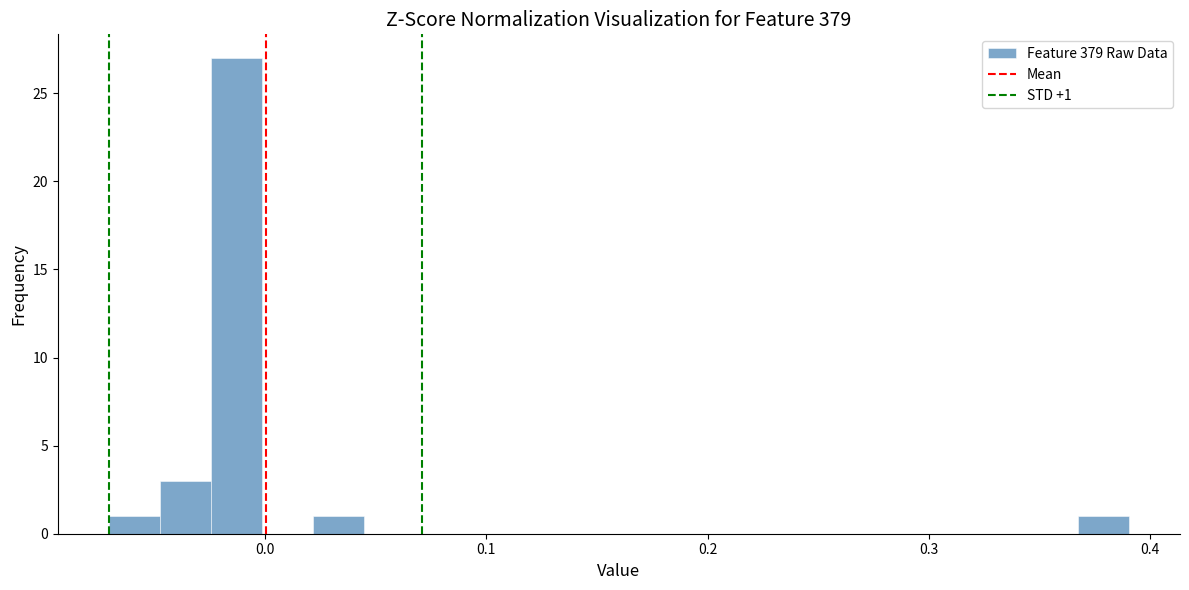

Around what value on the x-axis is the tallest bar? Give the approximate position of its centre, as read against the axis.

-0.01